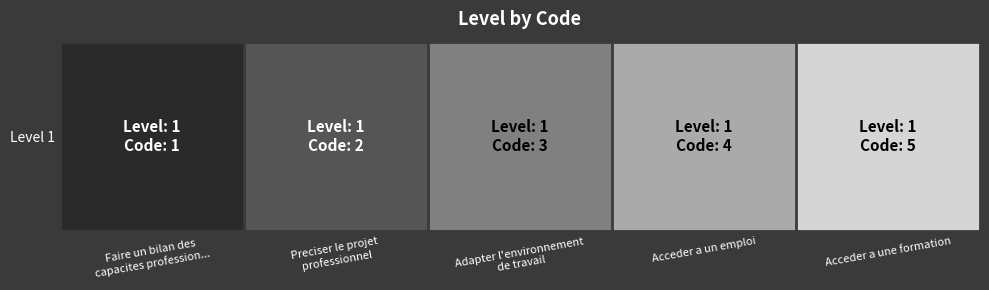

Reading left to right, transcribe all the data shown in this chart.

1	2	3	4	5